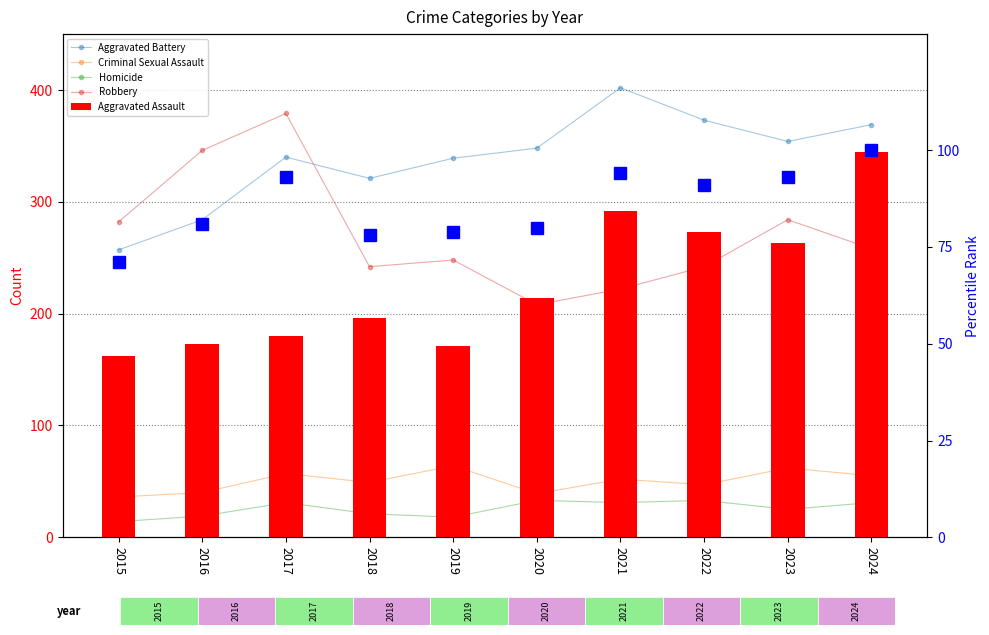

Reading left to right, what are all the values shown in this chart?

Aggravated Battery: 257	284	340	321	339	348	402	373	354	369
Criminal Sexual Assault: 36	40	57	49	64	39	52	47	62	55
Homicide: 14	19	31	21	18	33	31	33	25	31
Robbery: 282	346	379	242	248	208	222	242	284	258
Aggravated Assault: 162	173	180	196	171	214	292	273	263	345
percentile rank within the sample: 71	81	93	78	79	80	94	91	93	100